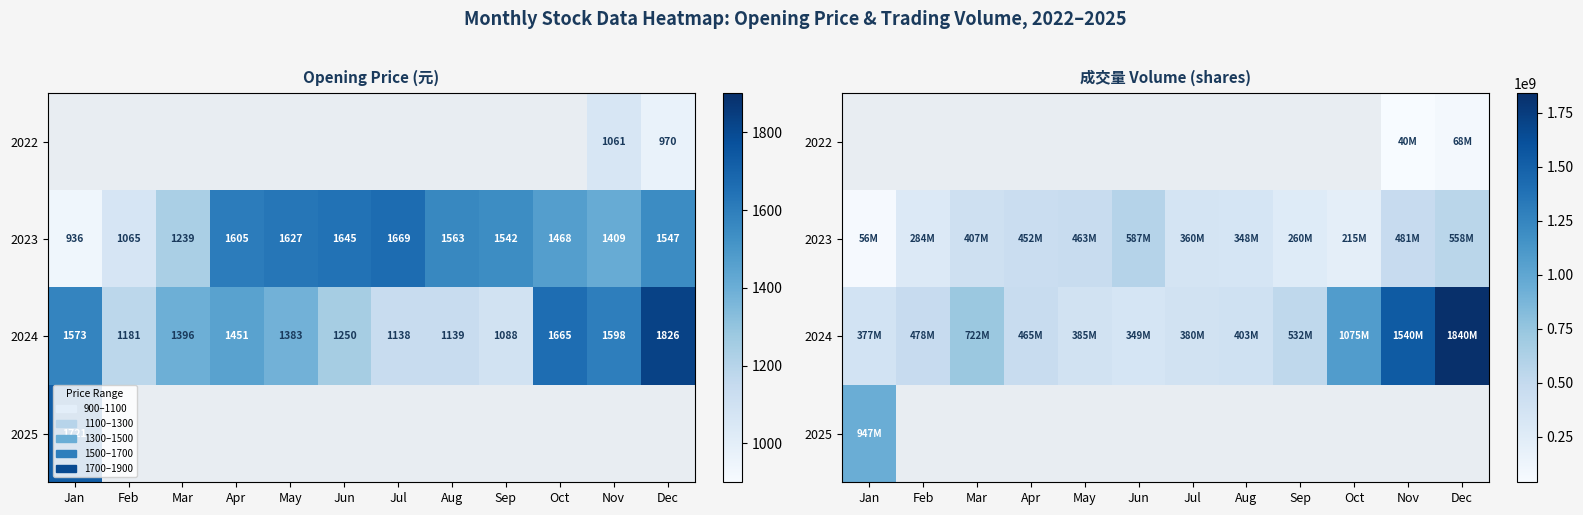

At Apr, list the series in order from largest to smallest.

2024, 2025, 2022, 2023